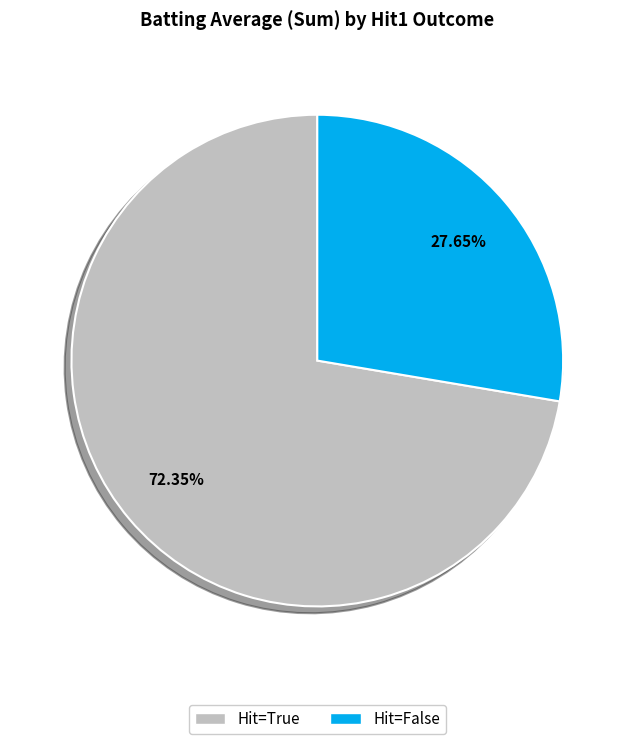

Do True and False together represent more than half of the pie?

Yes